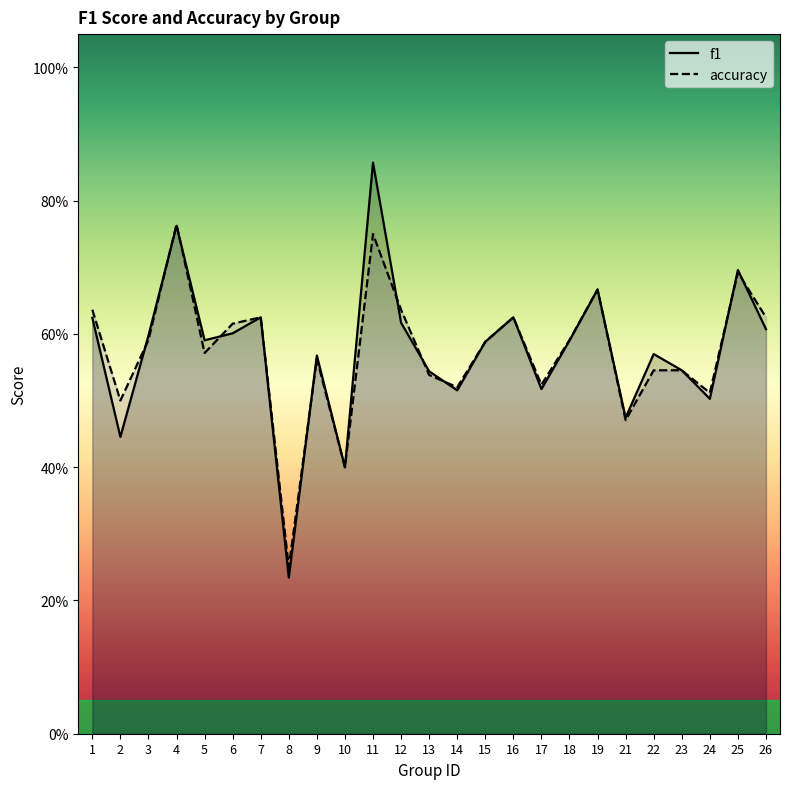

True or false: accuracy has more than 0 interior local peaks.

True